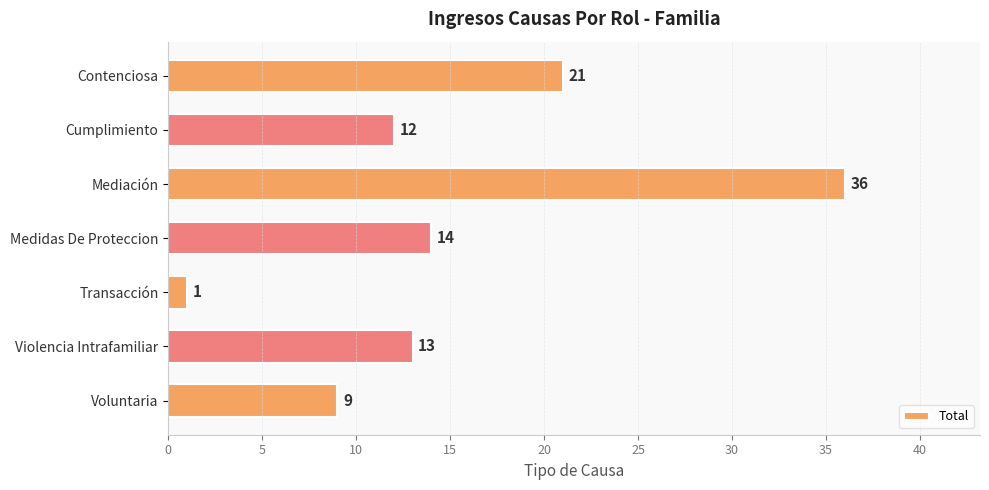

How many bars are there in total?

7